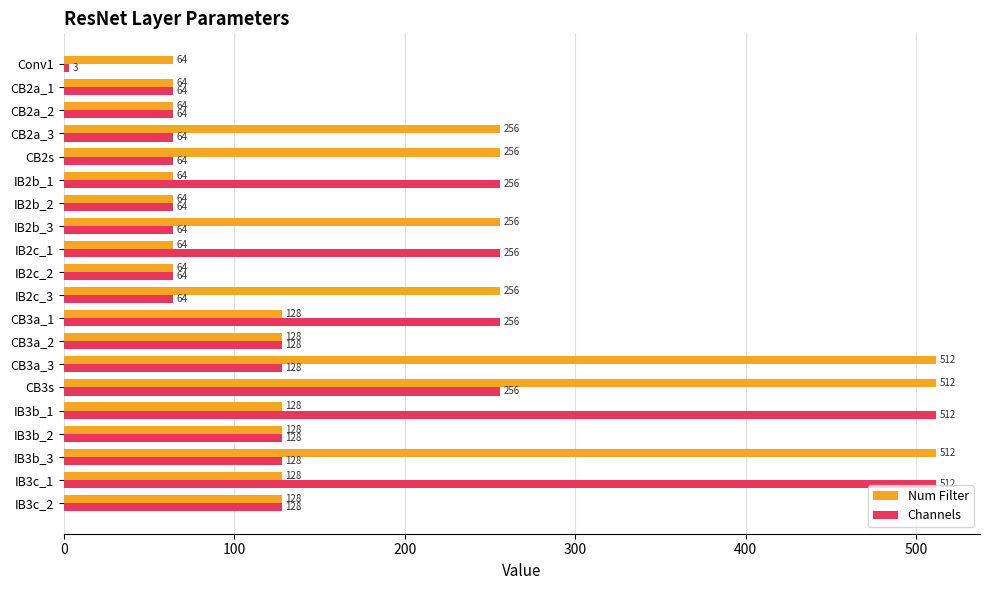

What is the difference between the second highest and minimum values in the Num Filter series?

448